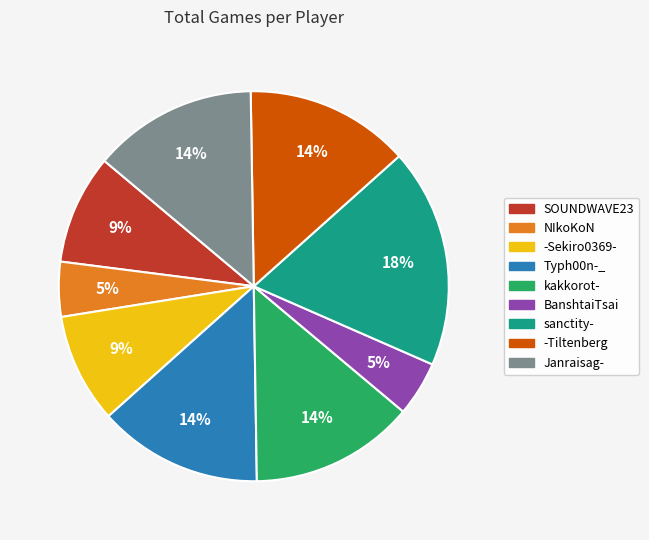

Is there a majority slice in this chart?

No